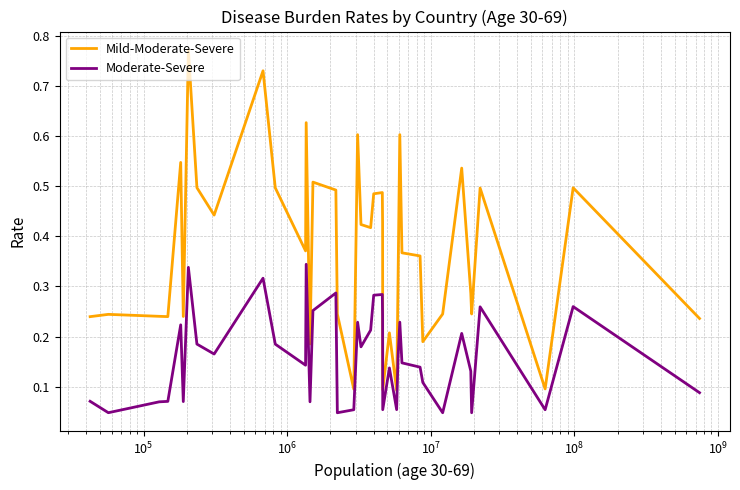

List the series in order of their overall mean, highest first.

Mild-Moderate-Severe, Moderate-Severe